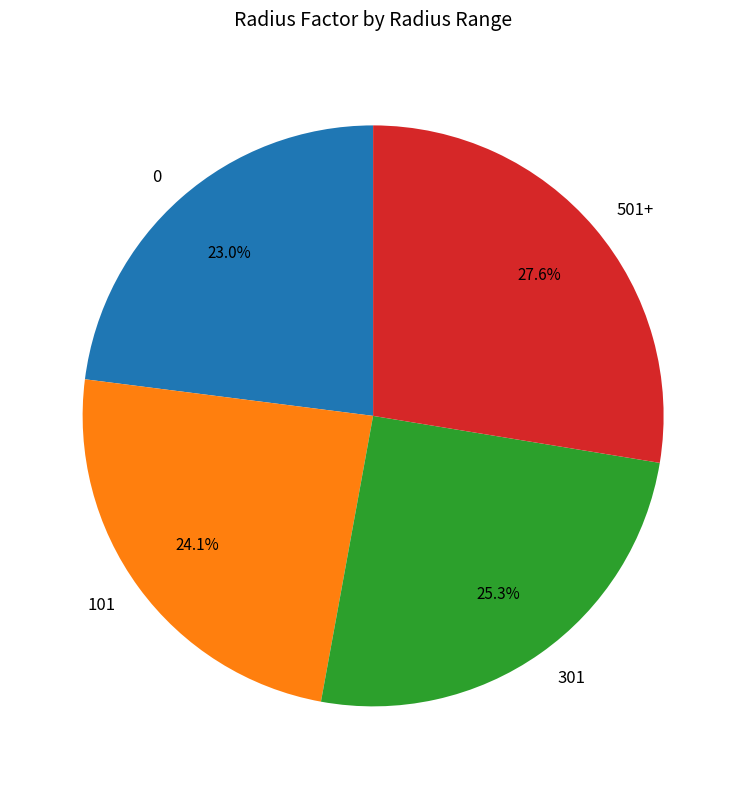

To the nearest percent, what is the average slice percentage?

25%